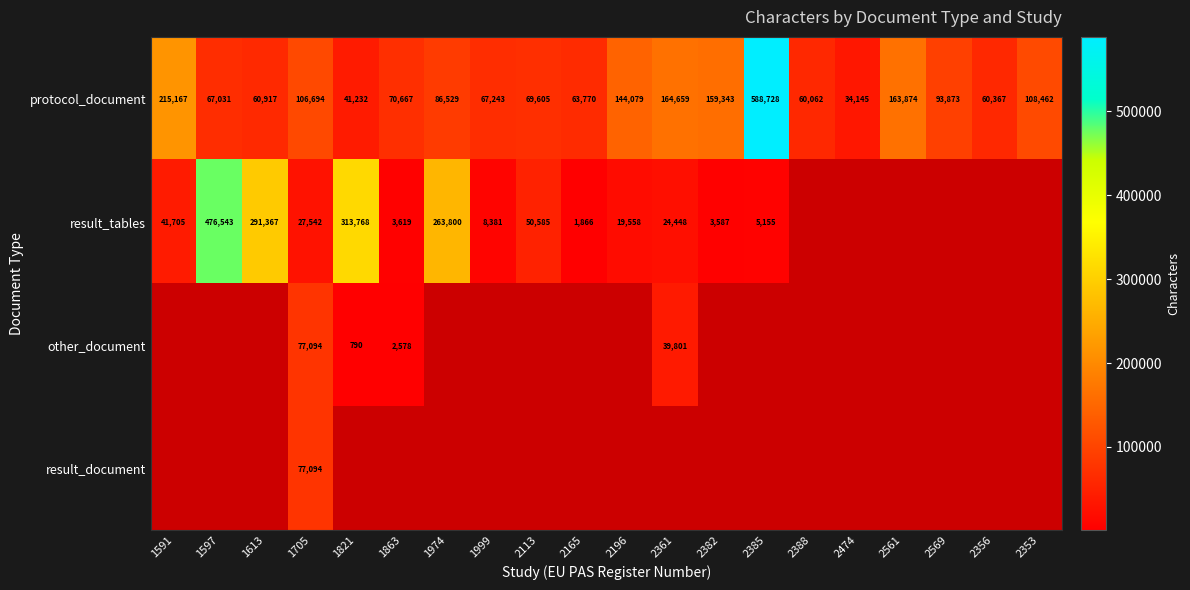

Between 1821 and 1999, which is larger?

1999